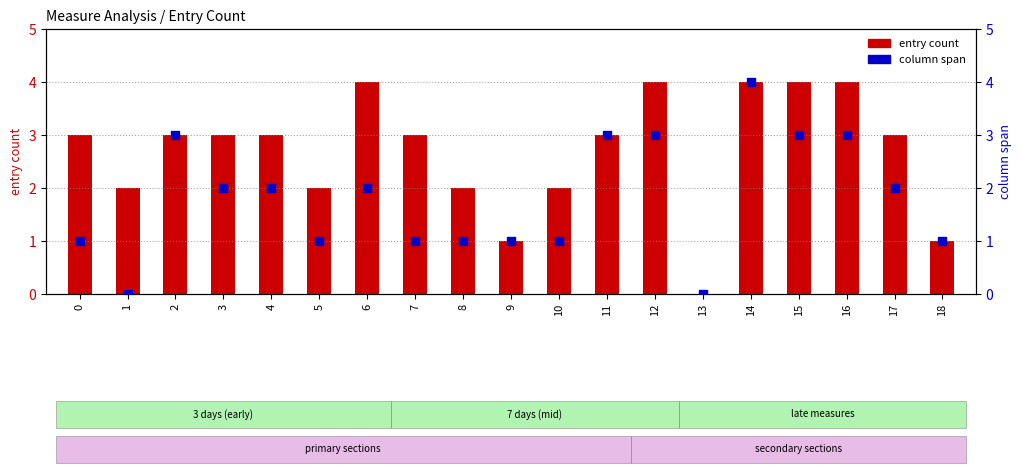

Which series reaches the minimum Y coordinate?

entry count